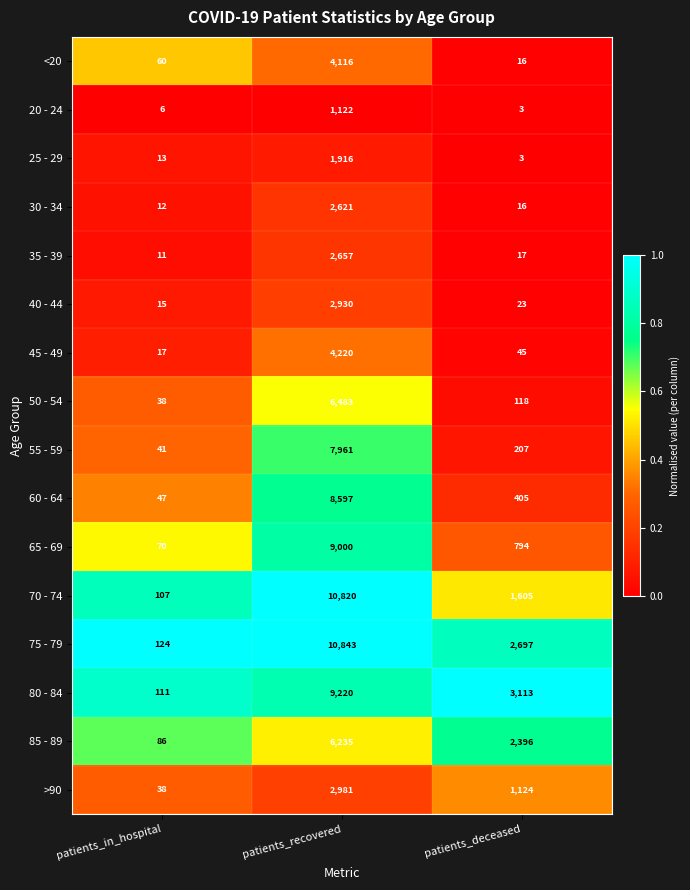

What is the total value across all series at patients_in_hospital?

796